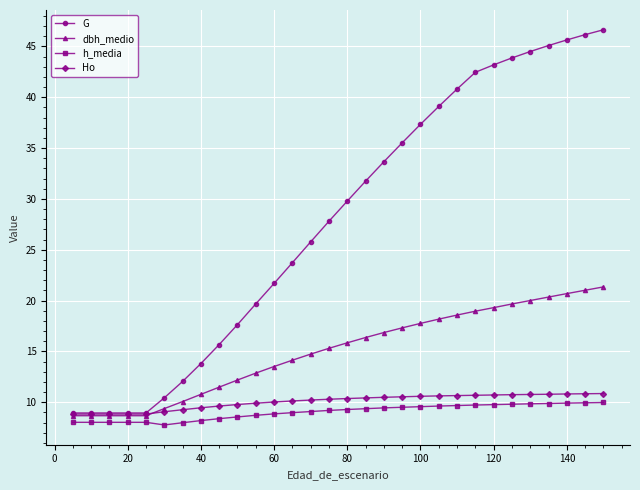

Which series has the widest spread of values?

G